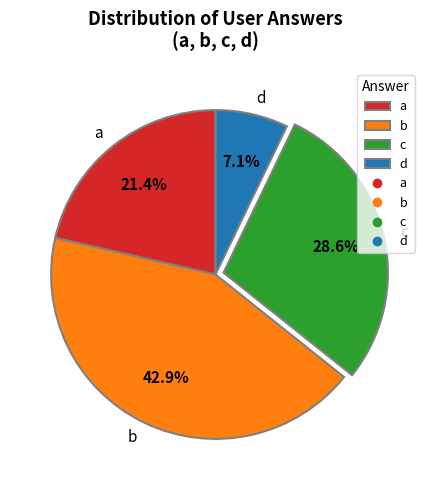

Which slice is the largest?

b